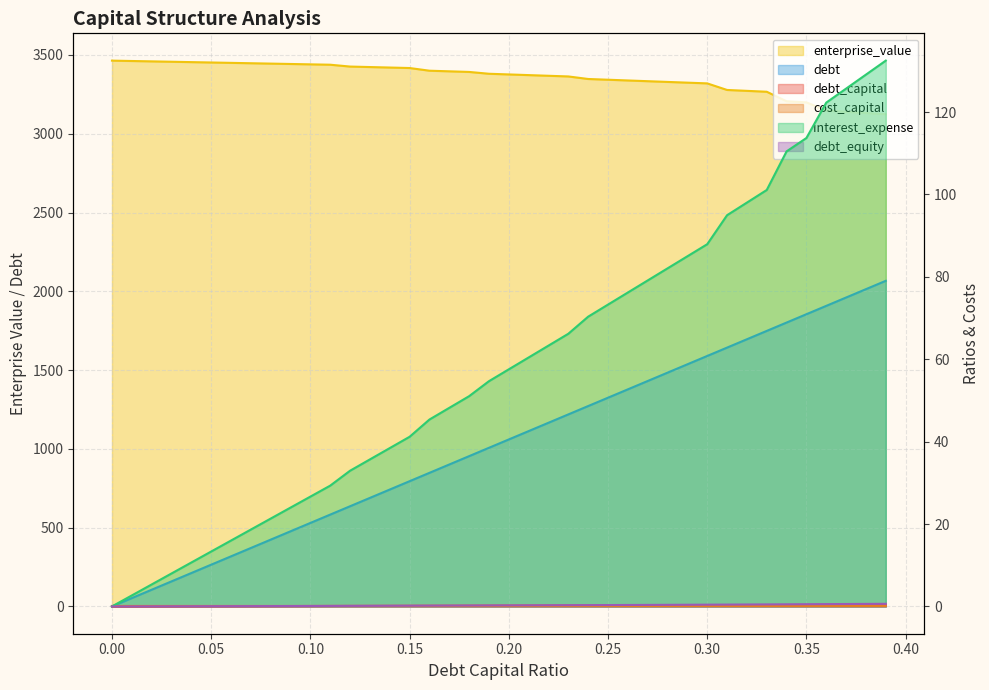

What is the total value across all series at 0.17?

4345.8